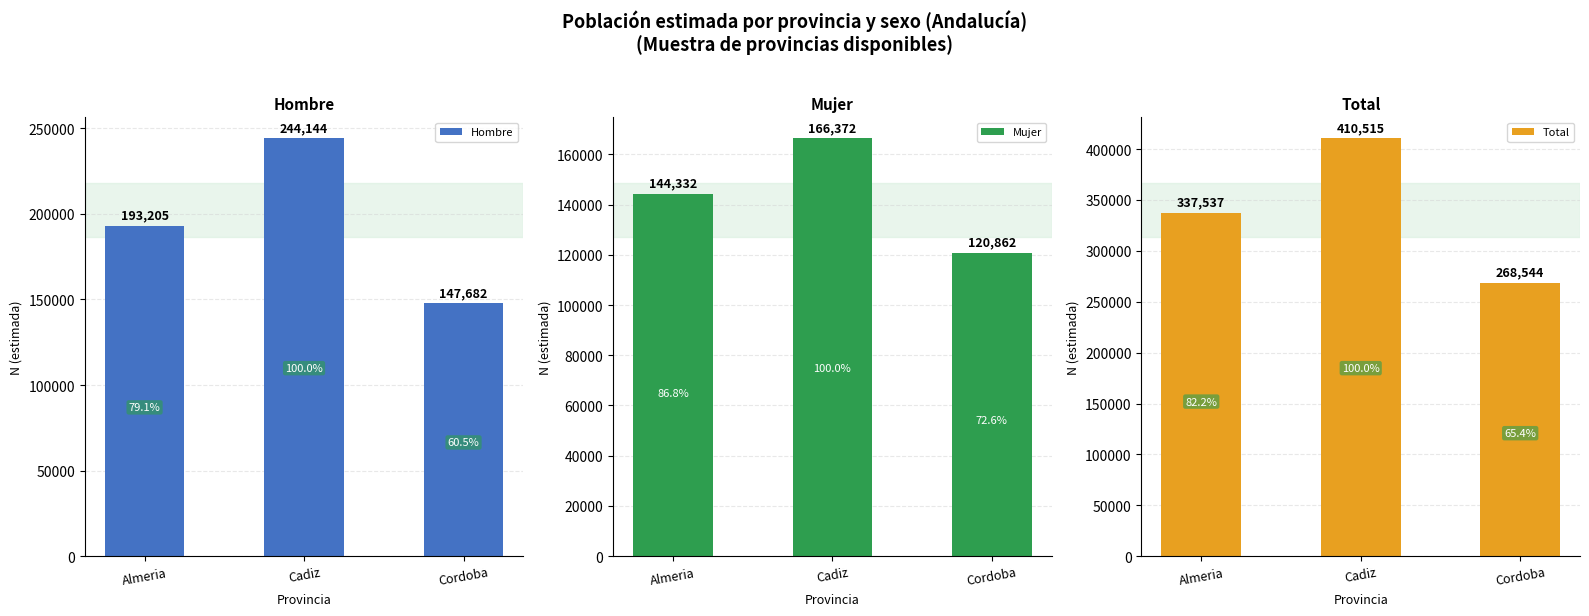

The value of Hombre at Cordoba is 258031. True or false?

False